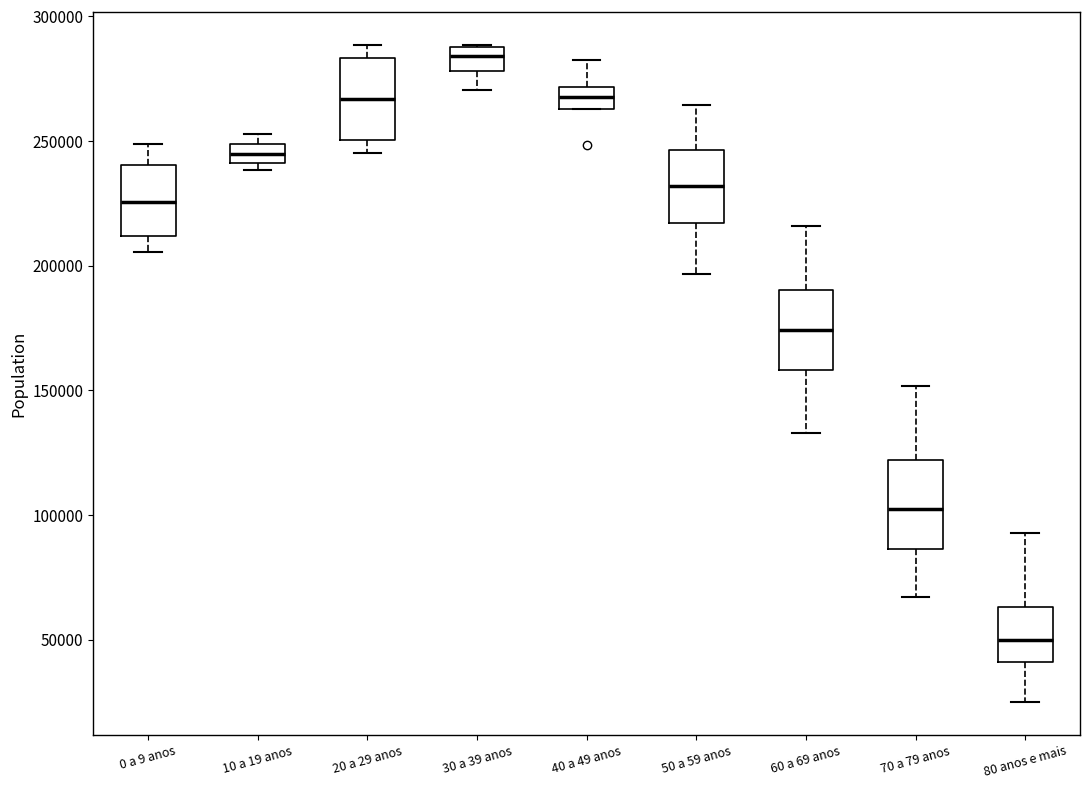

Which box's median line is the highest?

30 a 39 anos